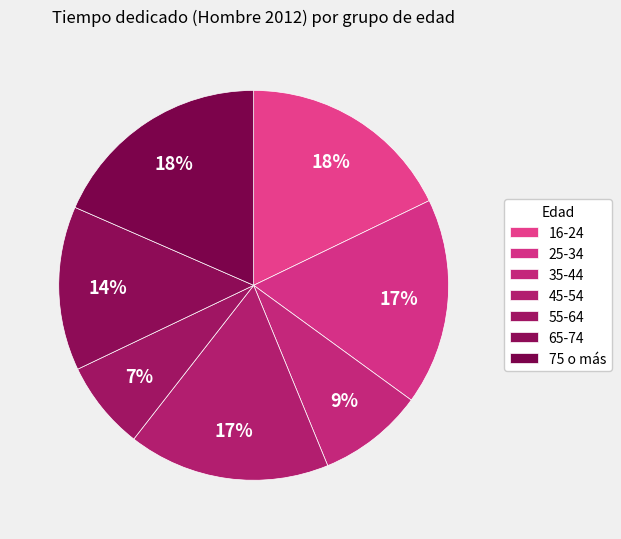

Which slice is the largest?

75 o más